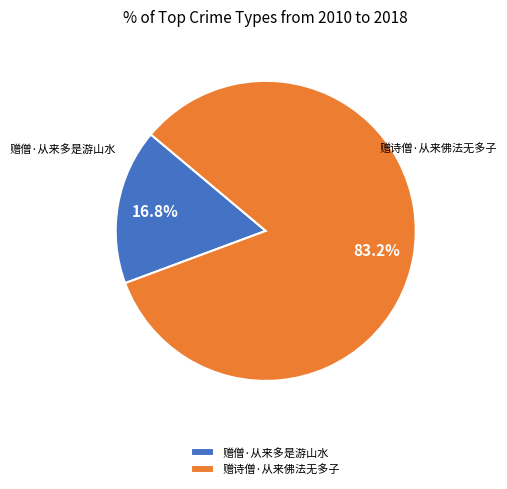

How much of the chart is everything except 赠僧·从来多是游山水?

83.2%